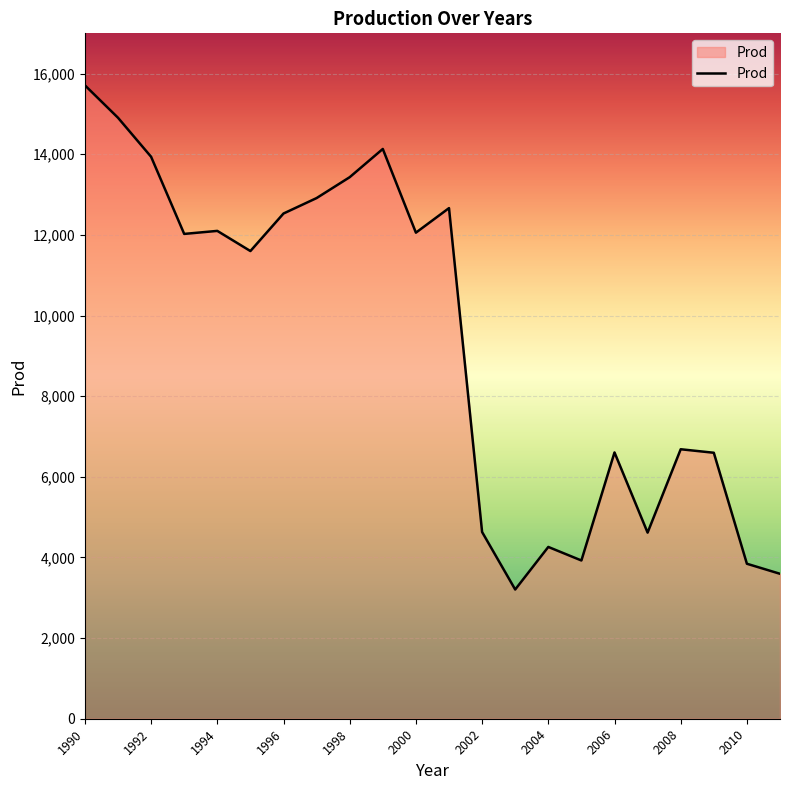

What is the difference between the maximum and minimum values?

12506